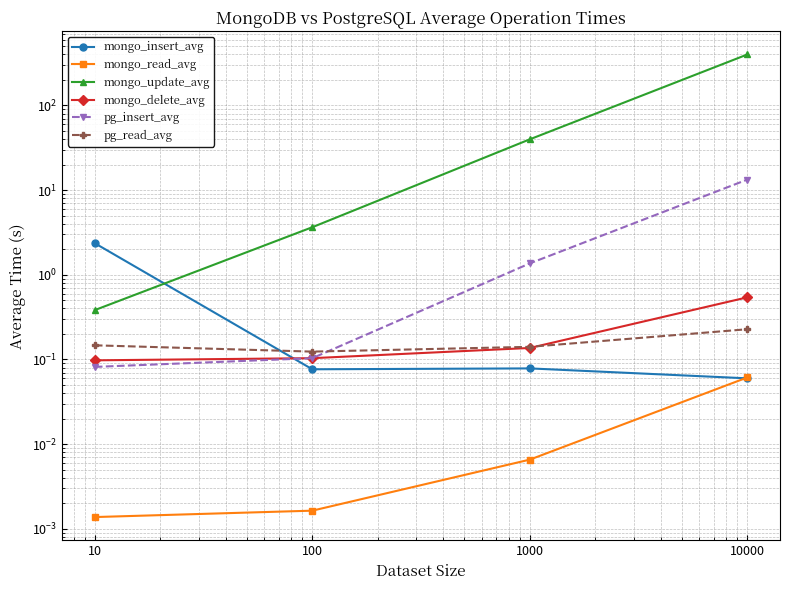

Which series changed the most between 100 and 1000?

mongo_update_avg